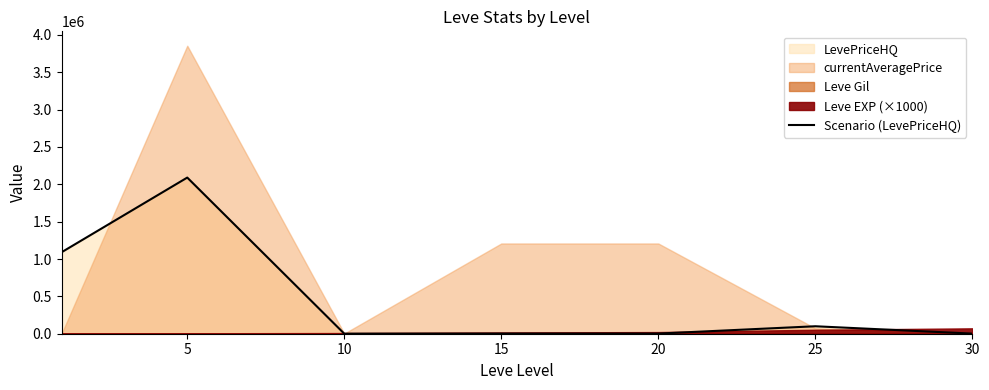

True or false: there are more than 0 points higher than both neighbors.

True